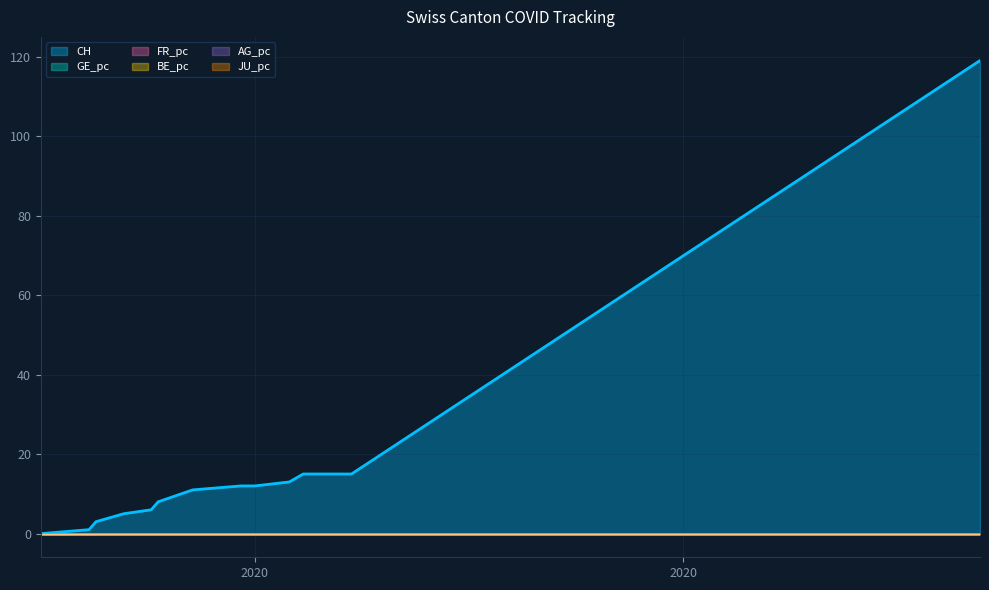

How many times do AG_pc and GE_pc cross each other?

1